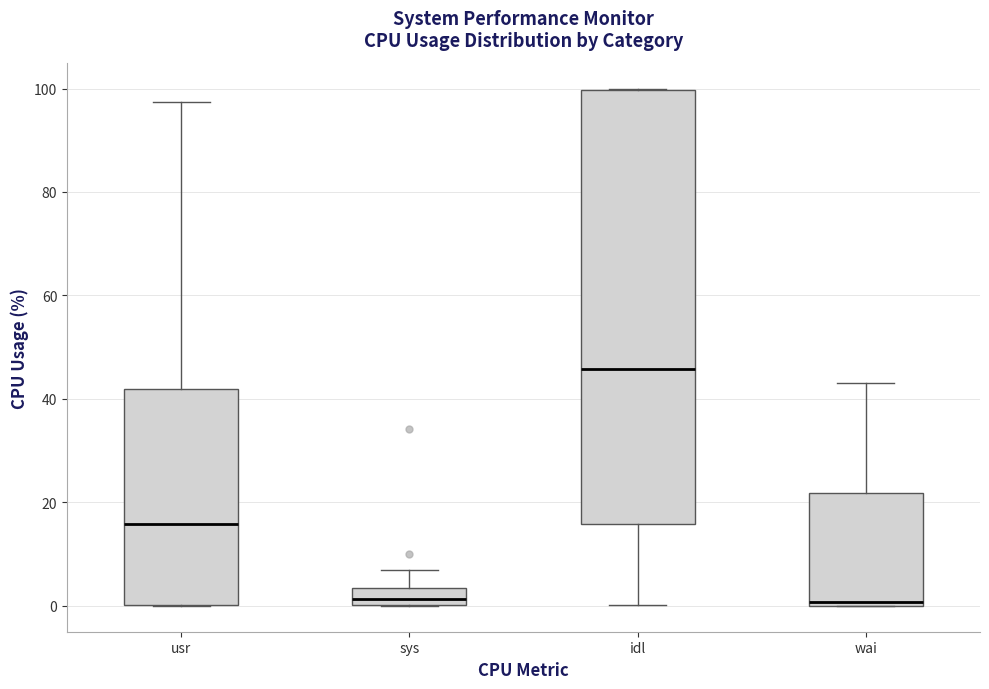

Comparing the boxes themselves (not the whiskers), which one is the tallest?

idl